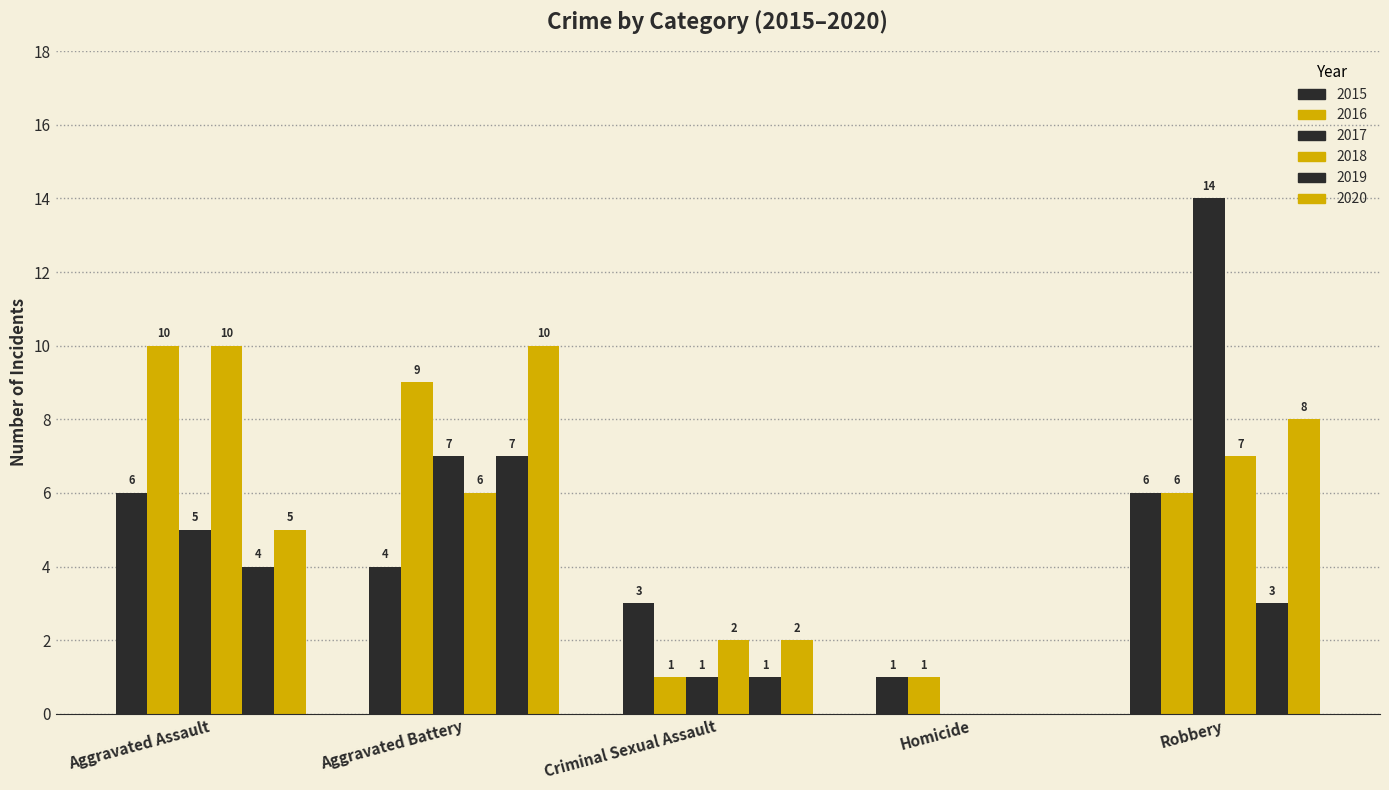

Reading left to right, transcribe all the data shown in this chart.

2015: 6	4	3	1	6
2016: 10	9	1	1	6
2017: 5	7	1	0	14
2018: 10	6	2	0	7
2019: 4	7	1	0	3
2020: 5	10	2	0	8